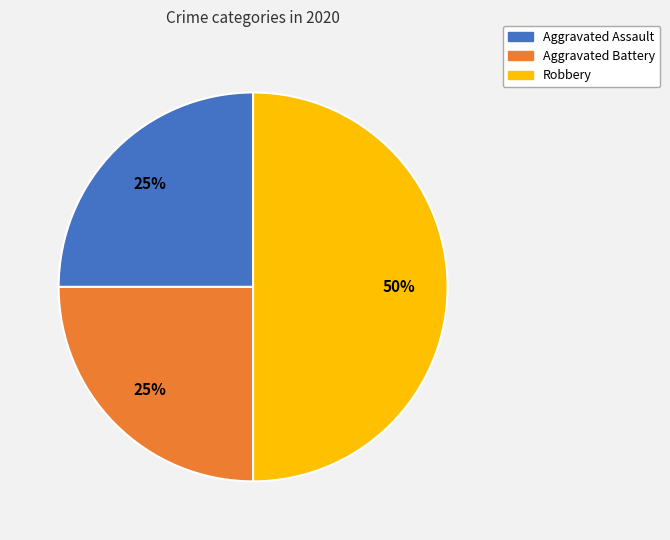

To the nearest percent, what is the average slice percentage?

33%